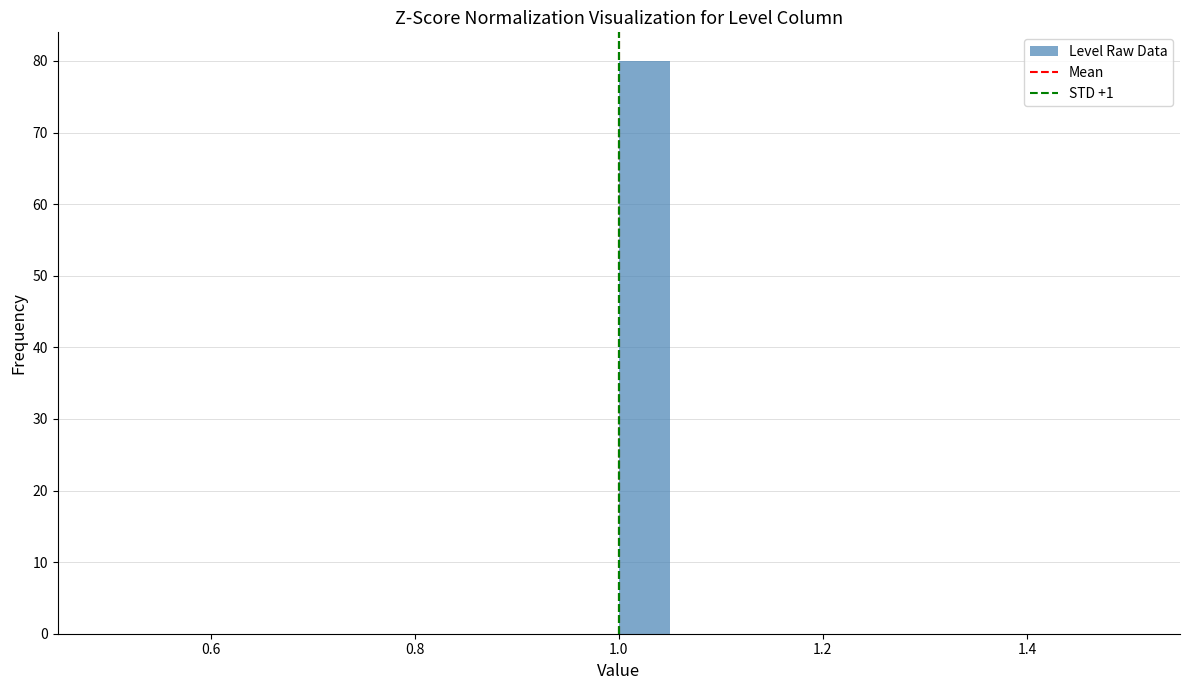

Around what value on the x-axis is the tallest bar? Give the approximate position of its centre, as read against the axis.

1.02